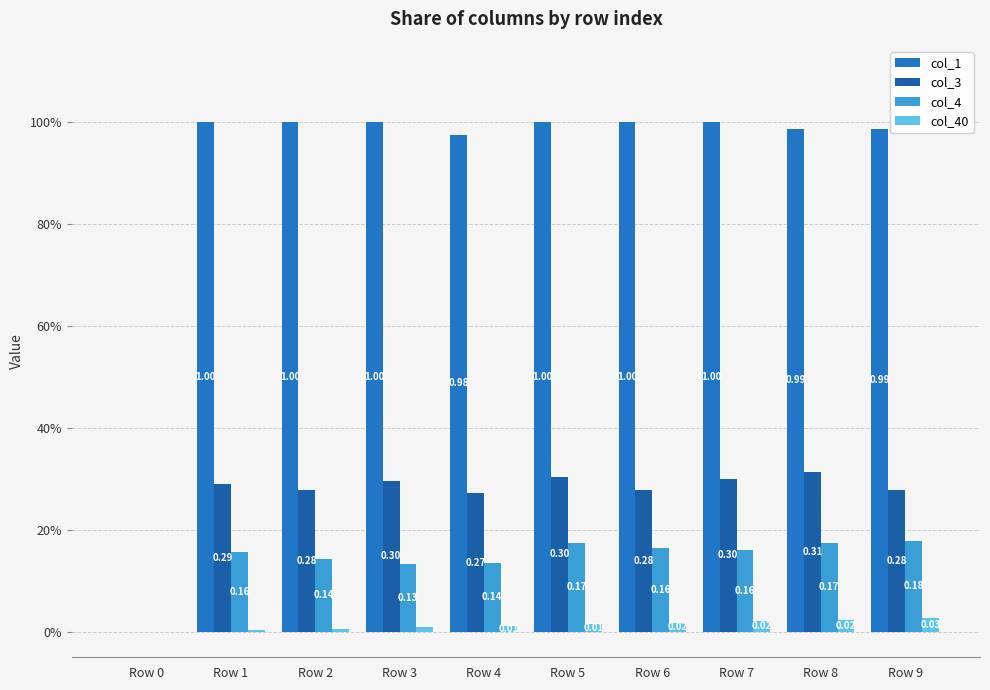

At how many categories does at least one series exceed 0?

9